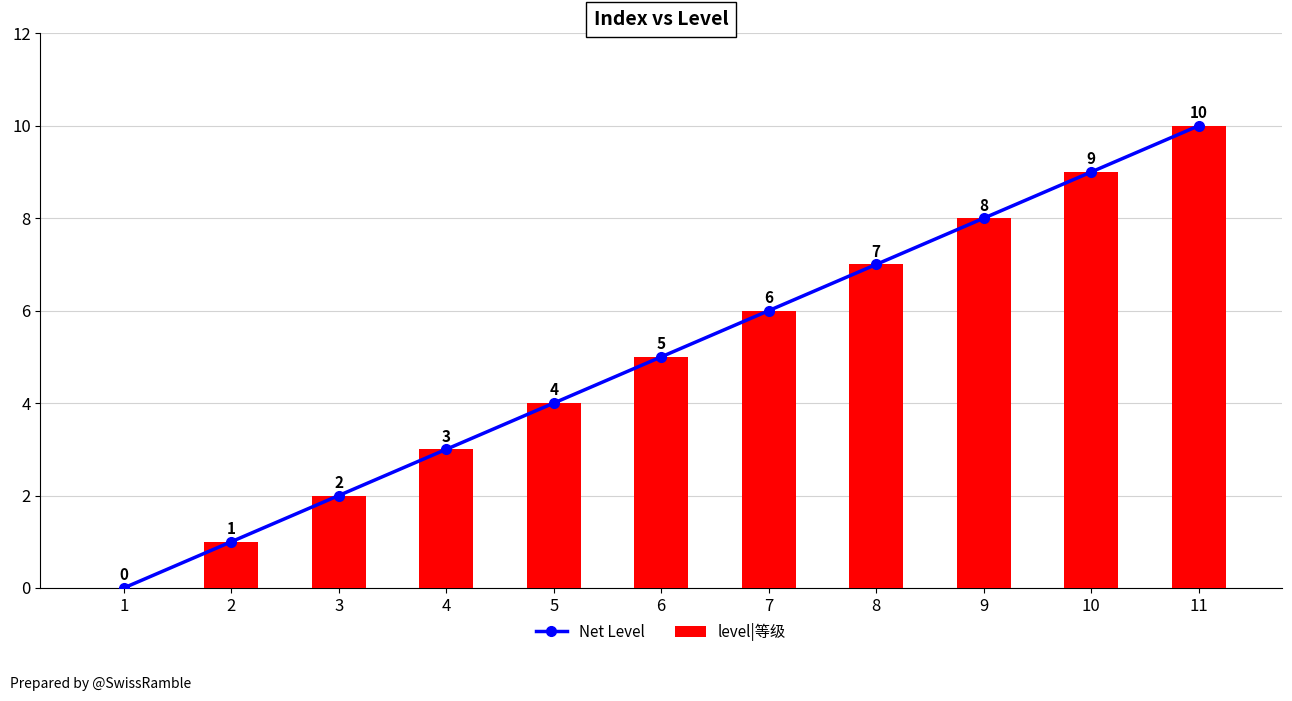

How many categories are shown in the chart?

11